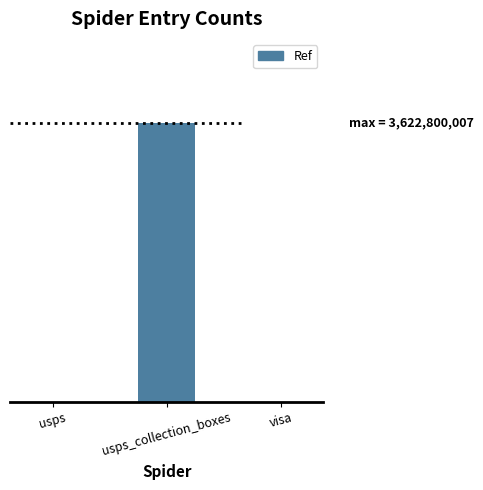

List the labels in order of value, largest first.

usps_collection_boxes, usps, visa